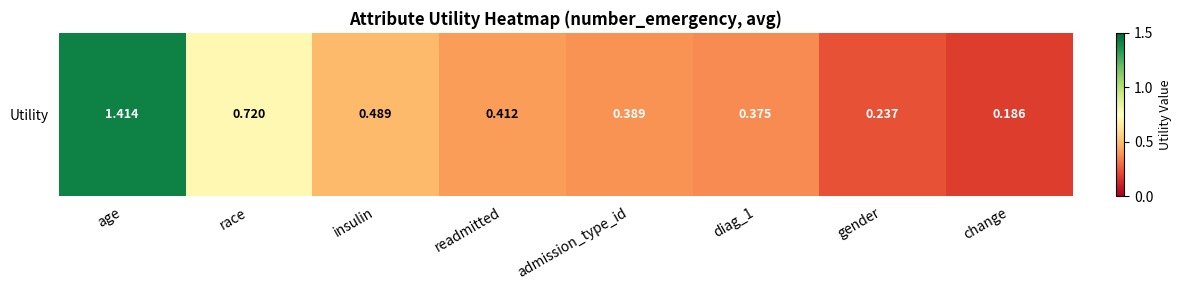

At which category does the chart reach its peak across all series?

age